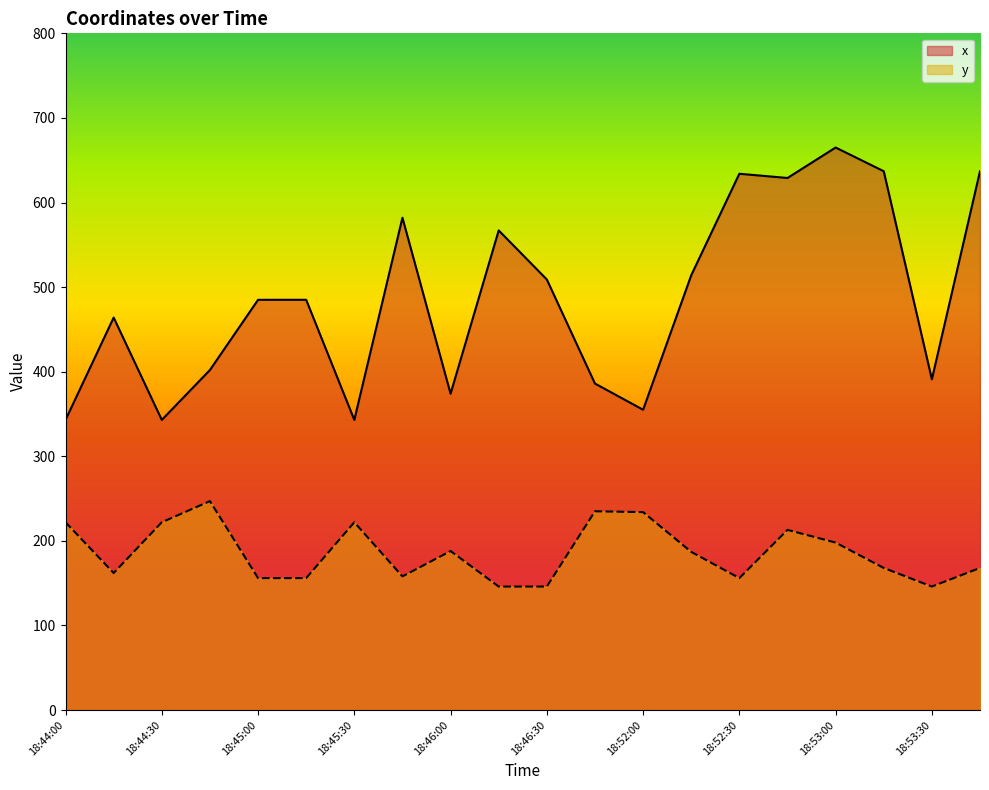

Is the value of x at 18:53:15 greater than the value of y at 18:44:45?

Yes